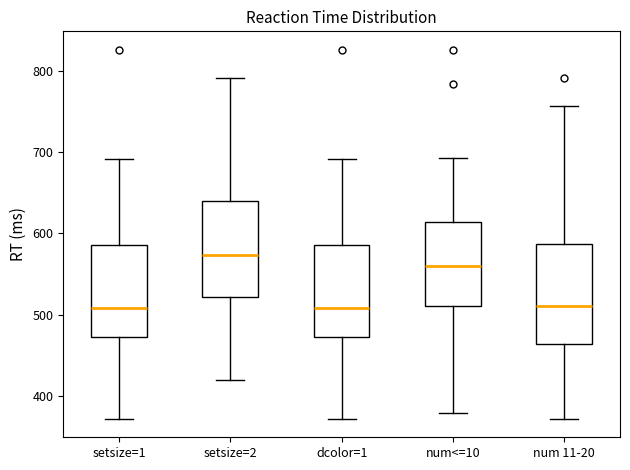

Reading left to right, read every box against the y-axis: the position of its median line, the range the box covers, and the ends of its whiskers. The values are not printed on the chart, so give them approximately, as read against the axis.

setsize=1: median 510, box 470 to 590, whiskers 370 to 690
setsize=2: median 570, box 520 to 640, whiskers 420 to 790
dcolor=1: median 510, box 470 to 590, whiskers 370 to 690
num<=10: median 560, box 510 to 610, whiskers 380 to 690
num 11-20: median 510, box 460 to 590, whiskers 370 to 760